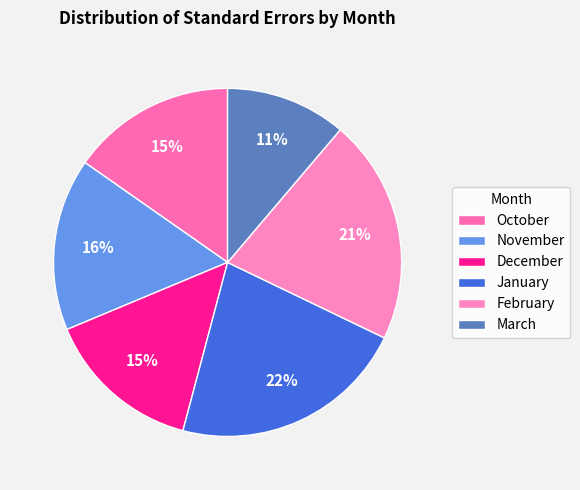

The January slice represents 32% of the pie. True or false?

False